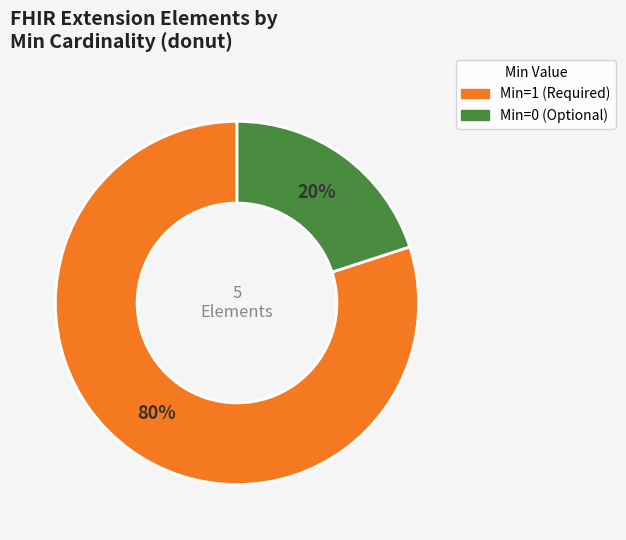

To the nearest percent, what is the average slice percentage?

50%